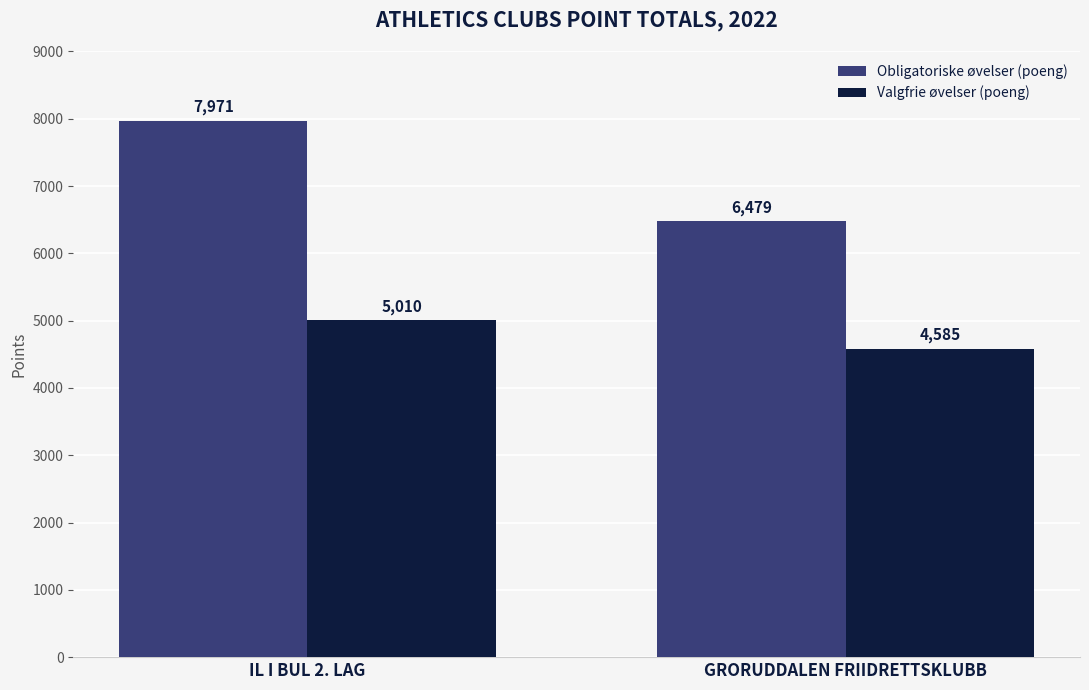

Reading right to left, list all the values displayed in this chart.

Obligatoriske øvelser (poeng): GRORUDDALEN FRIIDRETTSKLUBB=6479	IL I BUL 2. LAG=7971
Valgfrie øvelser (poeng): GRORUDDALEN FRIIDRETTSKLUBB=4585	IL I BUL 2. LAG=5010